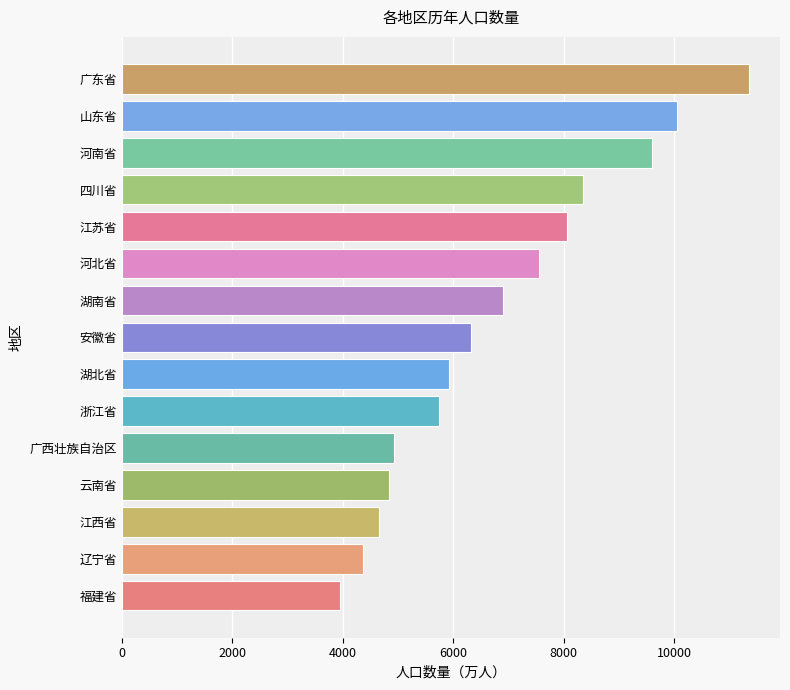

Rank the categories by value from highest to lowest.

广东省, 山东省, 河南省, 四川省, 江苏省, 河北省, 湖南省, 安徽省, 湖北省, 浙江省, 广西壮族自治区, 云南省, 江西省, 辽宁省, 福建省